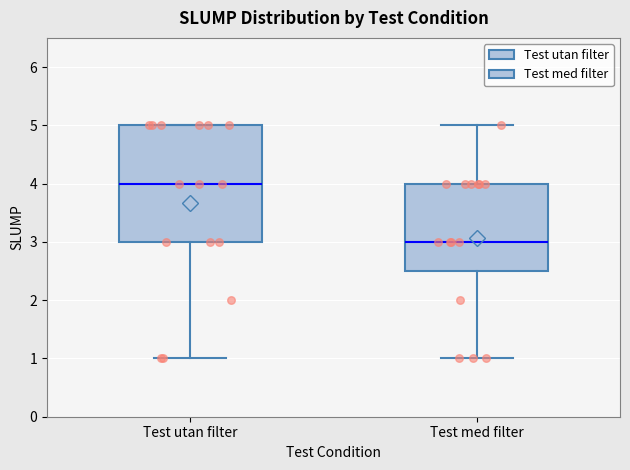

Which box has the lowest median line?

Test med filter